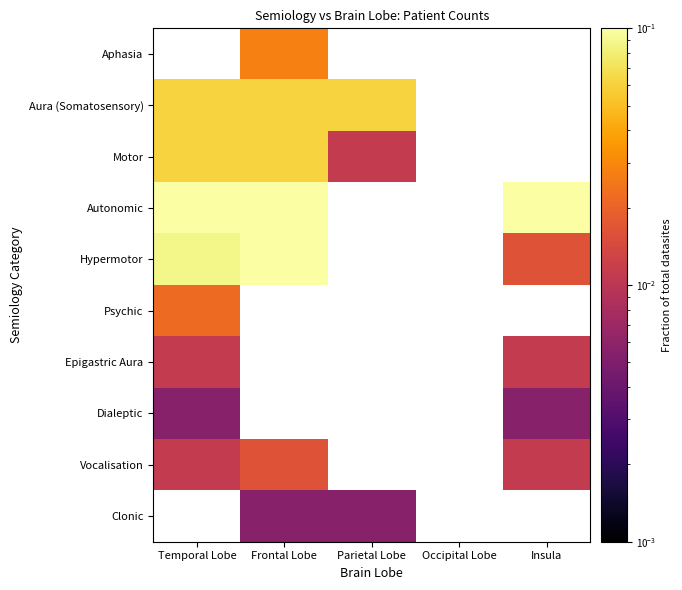

How many data points does each series have?

5